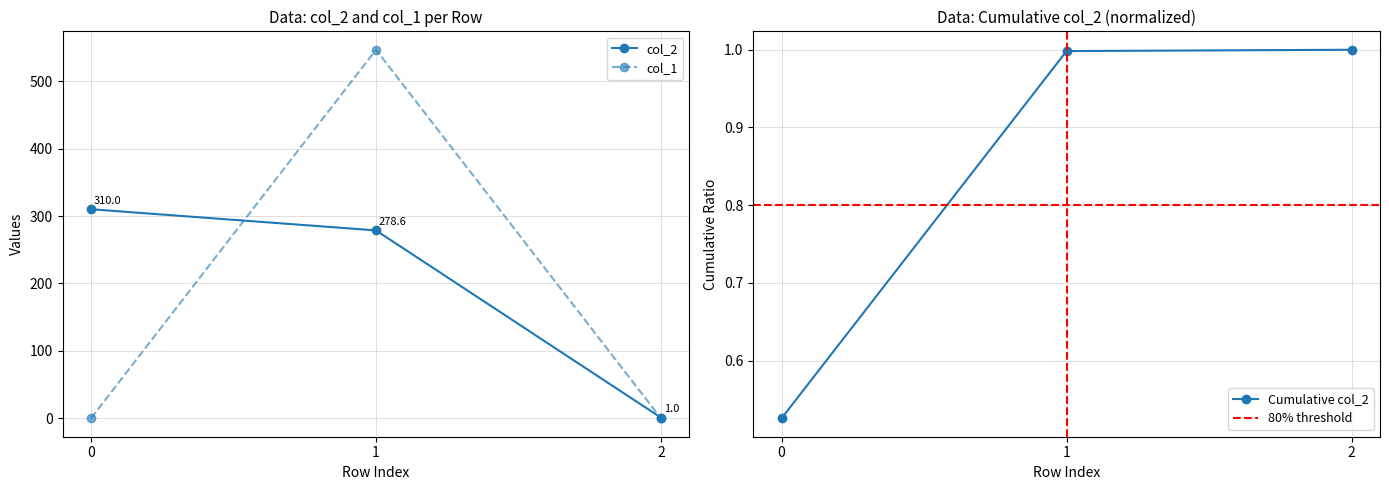

Reading right to left, what are all the values shown in this chart?

col_2: 1.0	278.6	310.0
col_1: 0.0	546.6	0.0